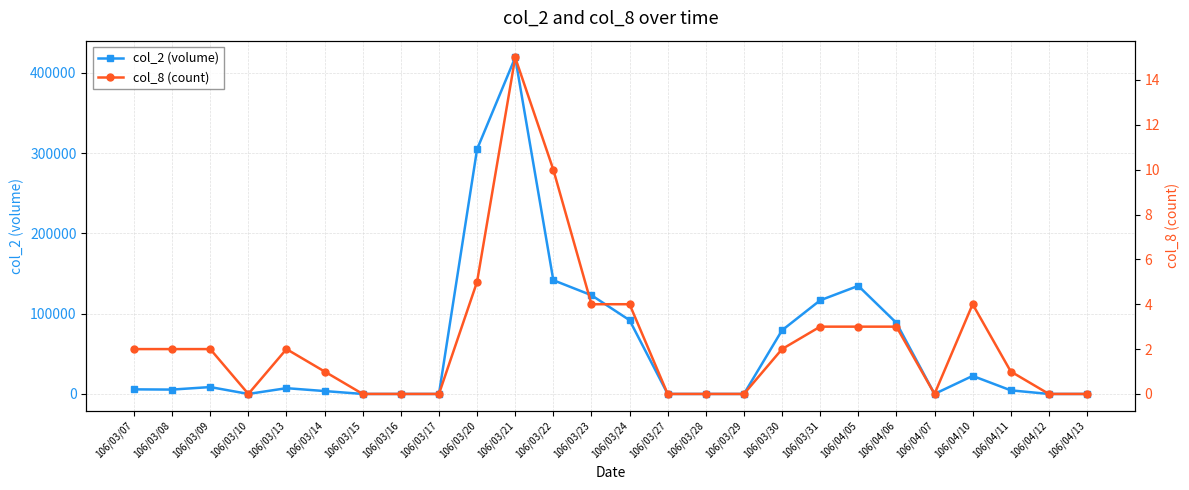

Is this an area chart (filled region under the line)?

No